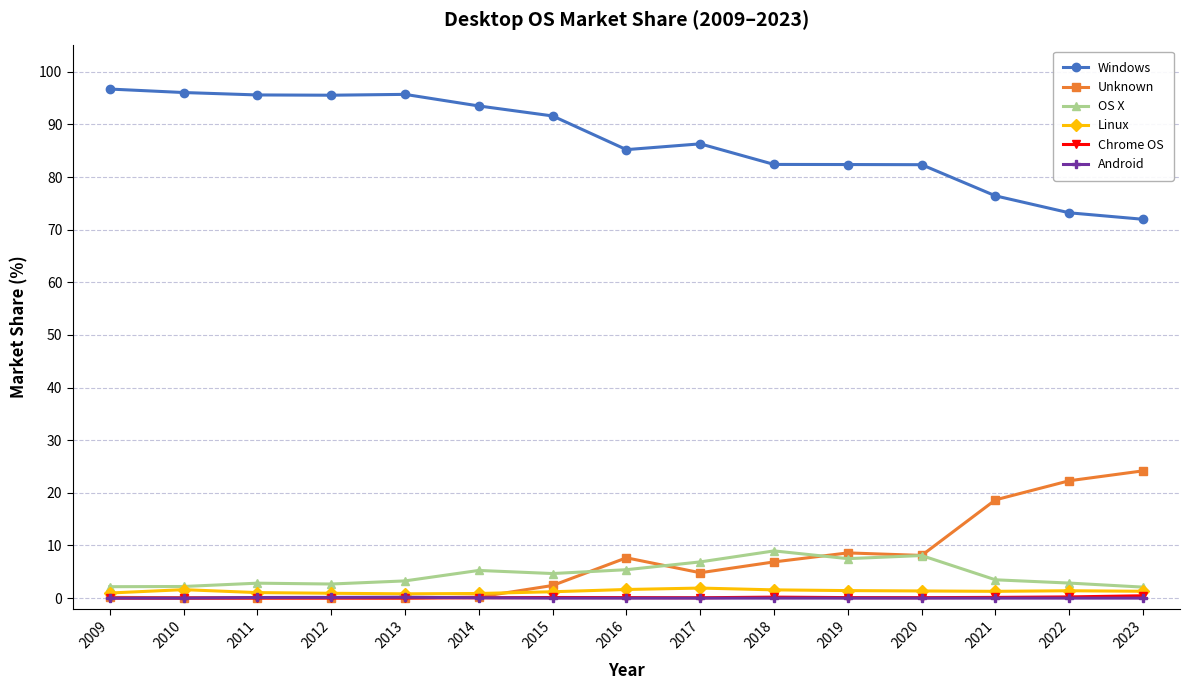

What is the difference between the OS X values at 2020 and 2019?

0.6